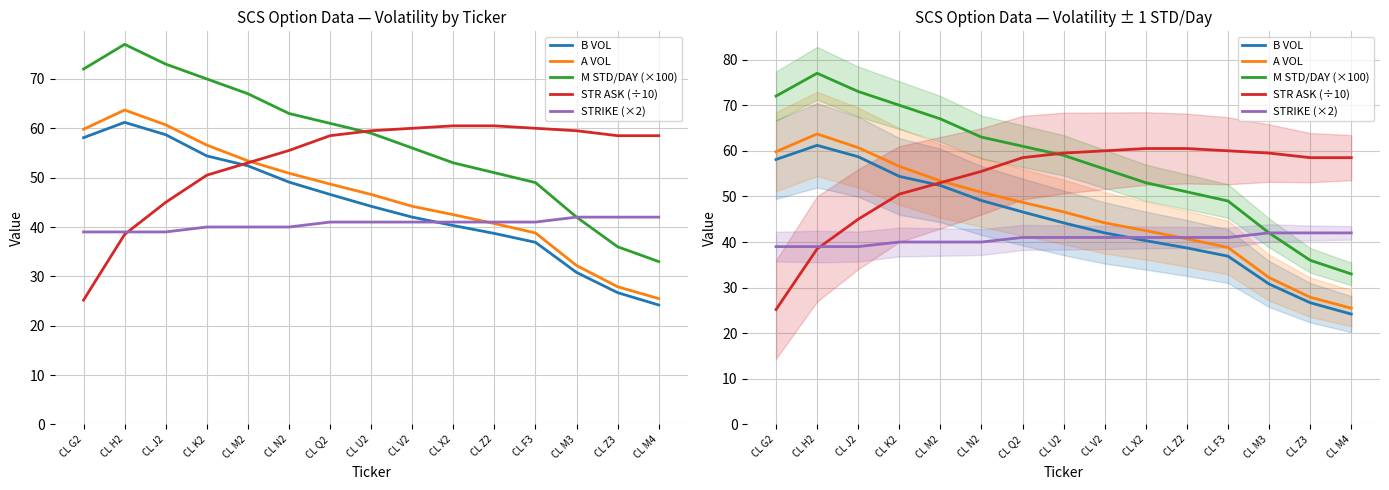

True or false: A VOL has more than 2 points higher than both neighbors.

False